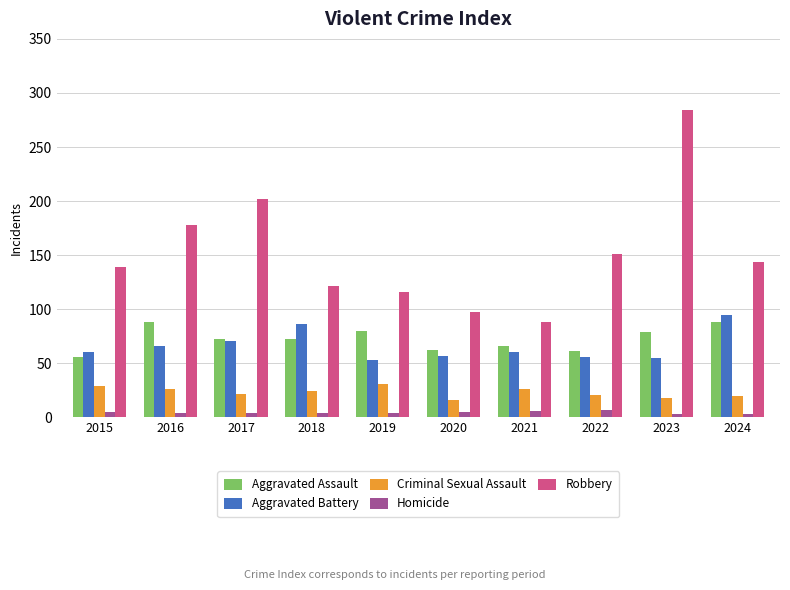

At which label does Robbery reach its peak?

2023